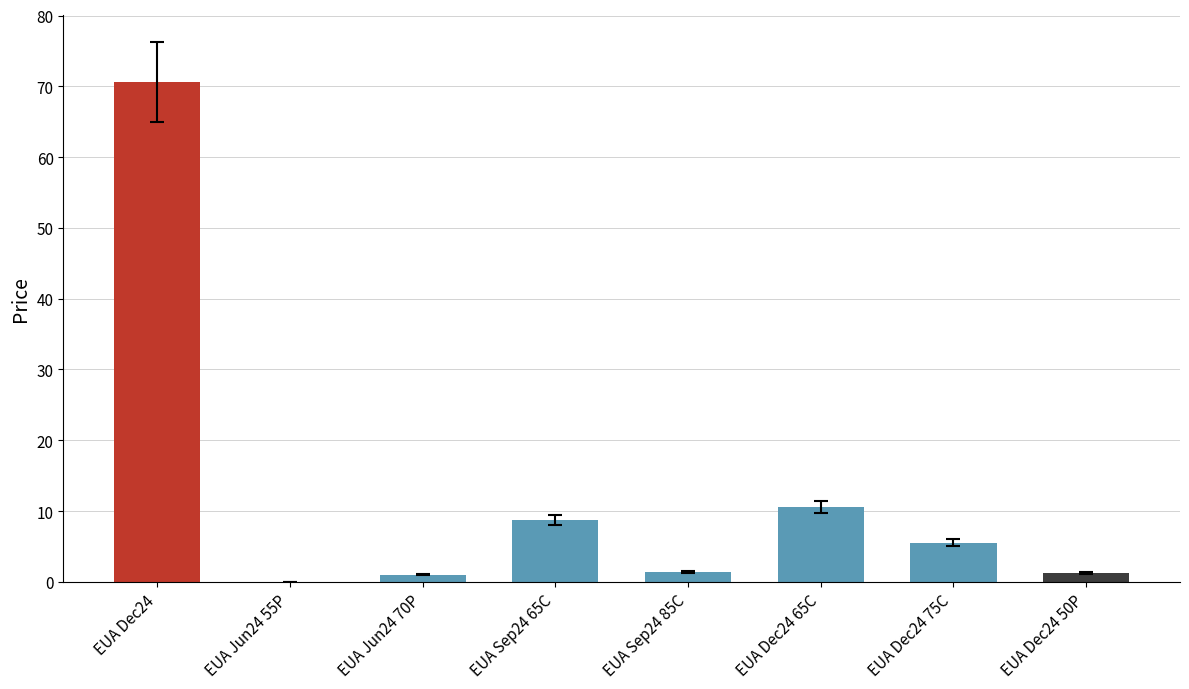

What is the sum of all values?

99.2